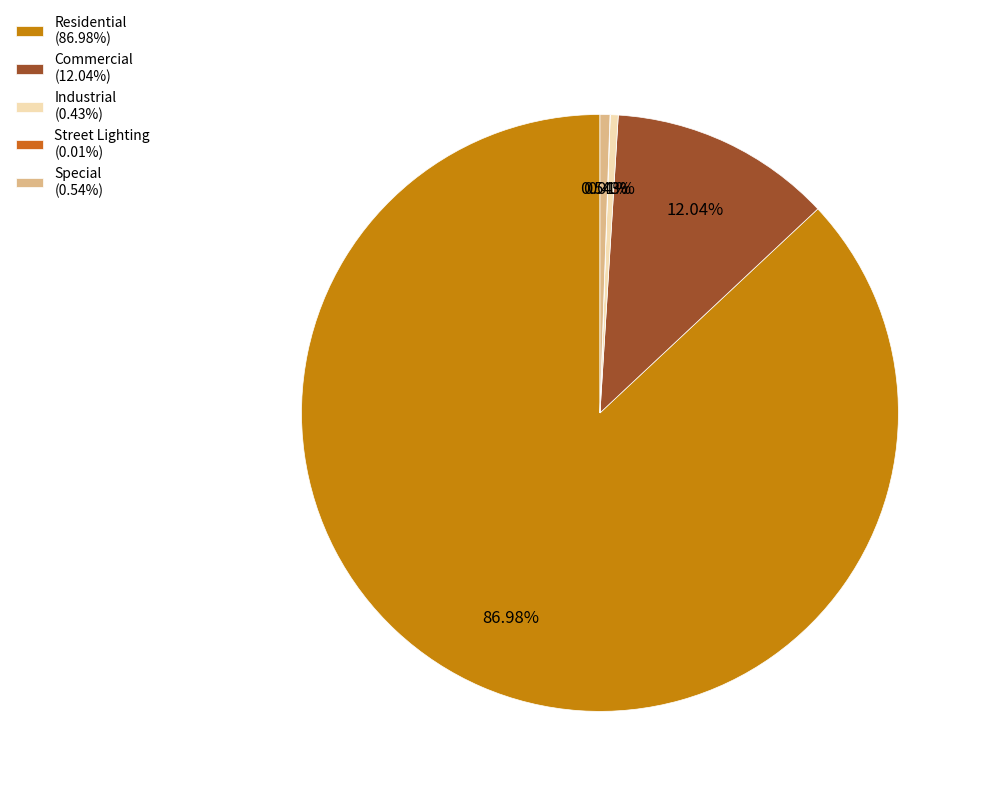

Which category accounts for the majority?

Residential